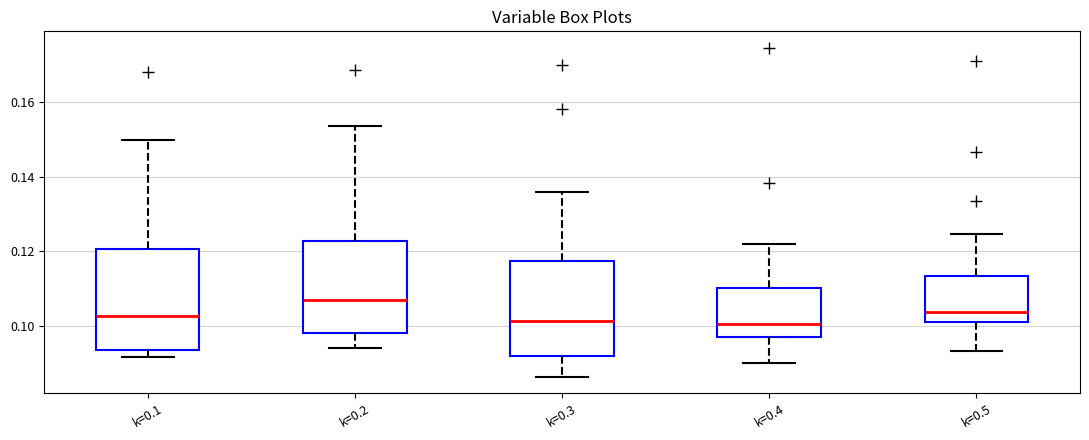

Reading left to right, transcribe this box plot: for each box, give where its median line is, the range the box spans, and where its two whiskers end, as read against the y-axis. The values are not printed on the chart, so give them approximately, as read against the axis.

k=0.1: median 0.102, box 0.094 to 0.120, whiskers 0.092 to 0.150
k=0.2: median 0.106, box 0.098 to 0.122, whiskers 0.094 to 0.154
k=0.3: median 0.102, box 0.092 to 0.118, whiskers 0.086 to 0.136
k=0.4: median 0.100, box 0.096 to 0.110, whiskers 0.090 to 0.122
k=0.5: median 0.104, box 0.100 to 0.114, whiskers 0.094 to 0.124